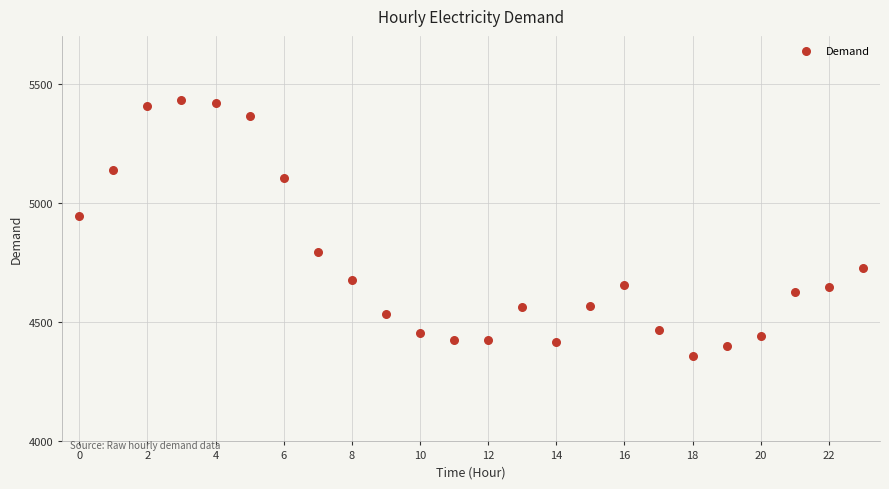

What is the range of Y values (max minus min)?

1074